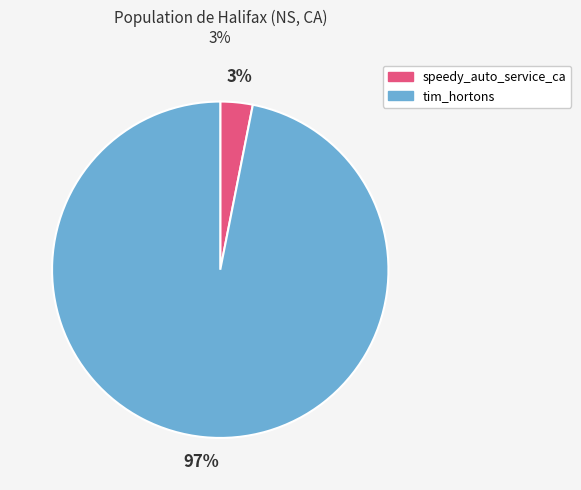

How many slices are in this pie chart?

2